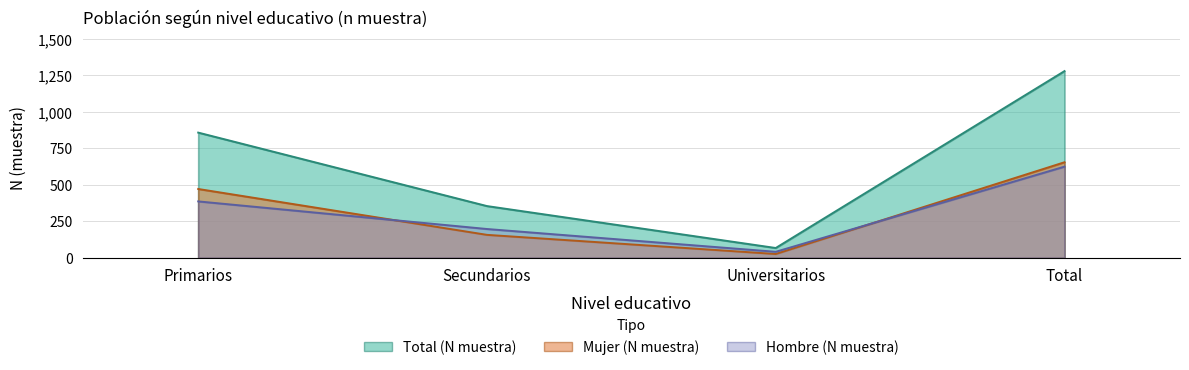

What is the label of the 4th point from the left?

Total